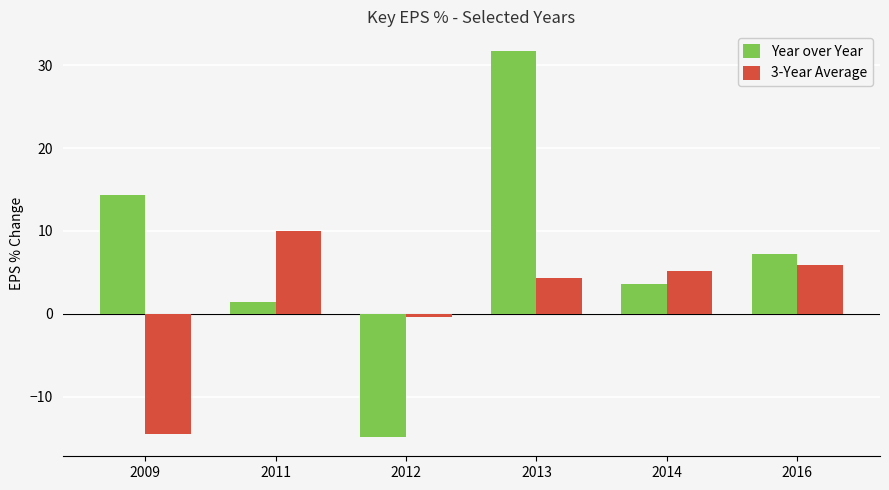

At which label does 3-Year Average first exceed 5?

2011